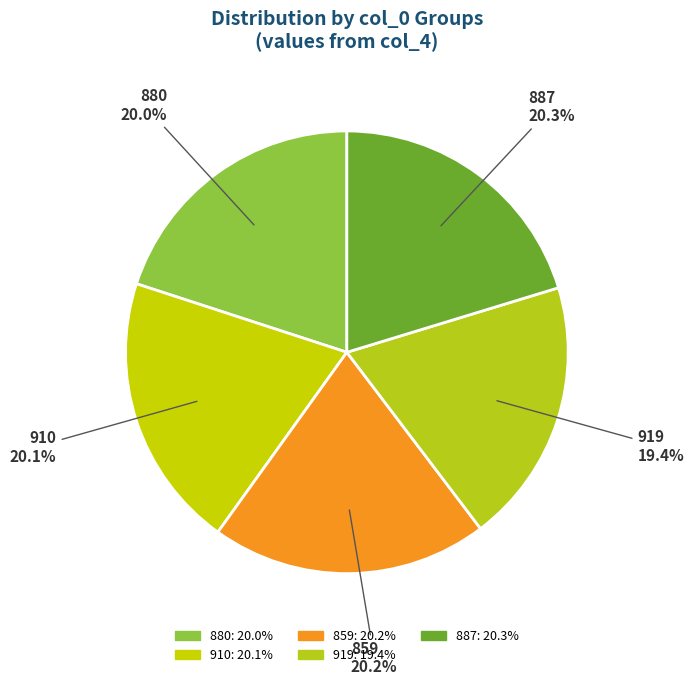

What is the total percentage of 910 and 859?

40.3%